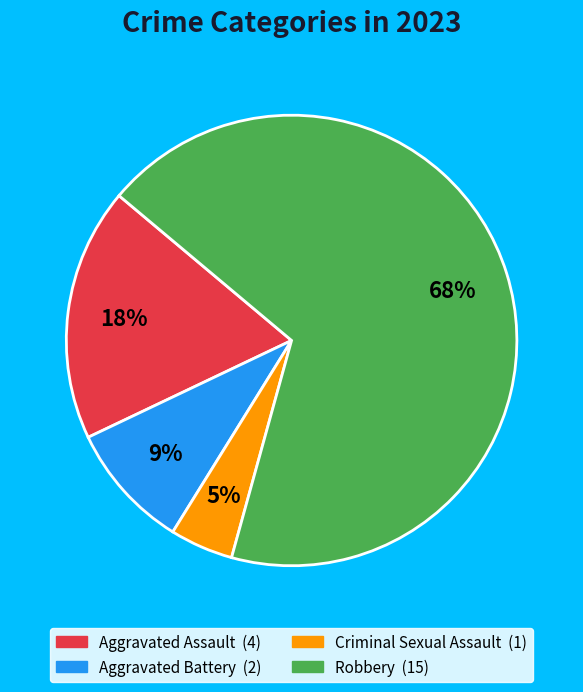

What is the majority slice?

Robbery